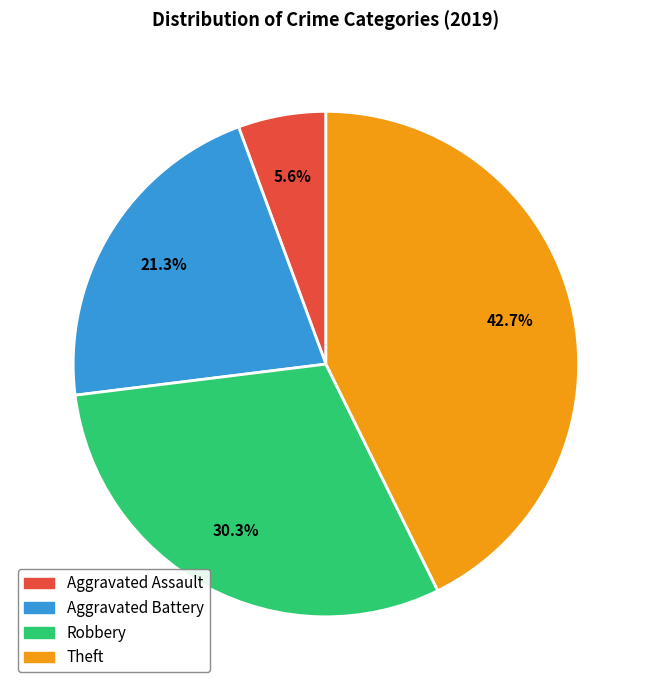

To the nearest percent, what is the average slice percentage?

25%